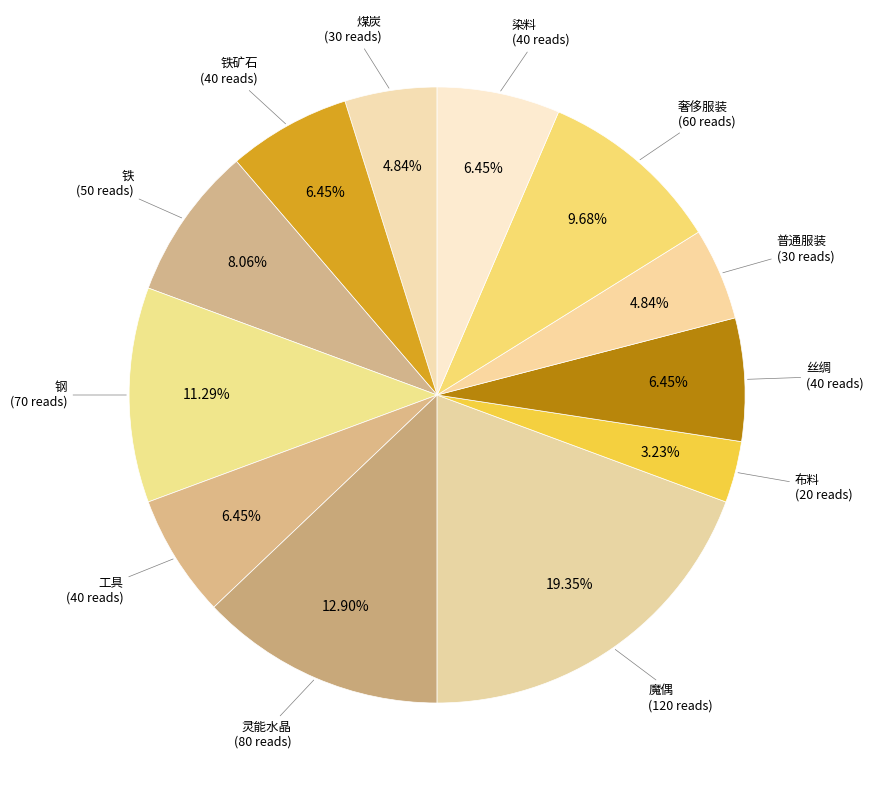

Do 普通服装 and 奢侈服装 together represent more than half of the pie?

No